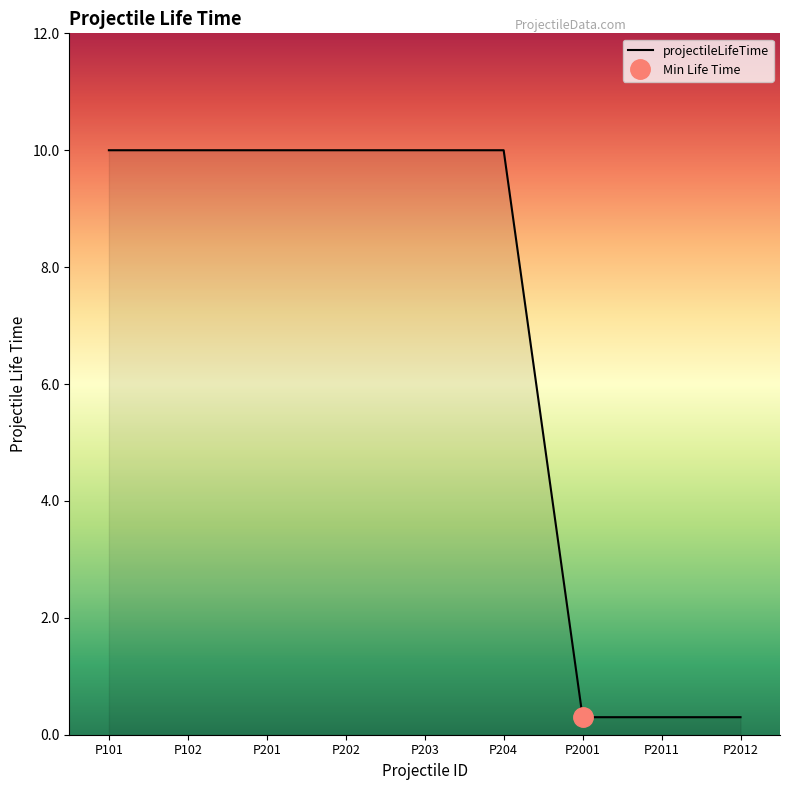

What is the value of the 2nd point from the left?

10.0